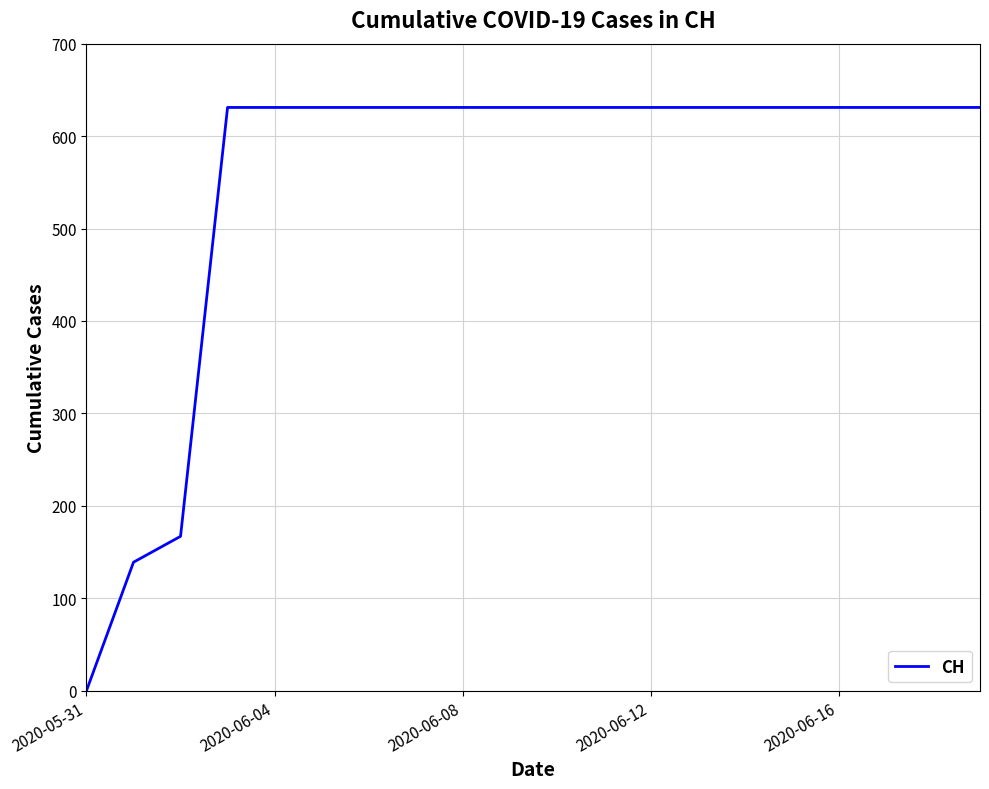

What is the greatest value displayed?

631